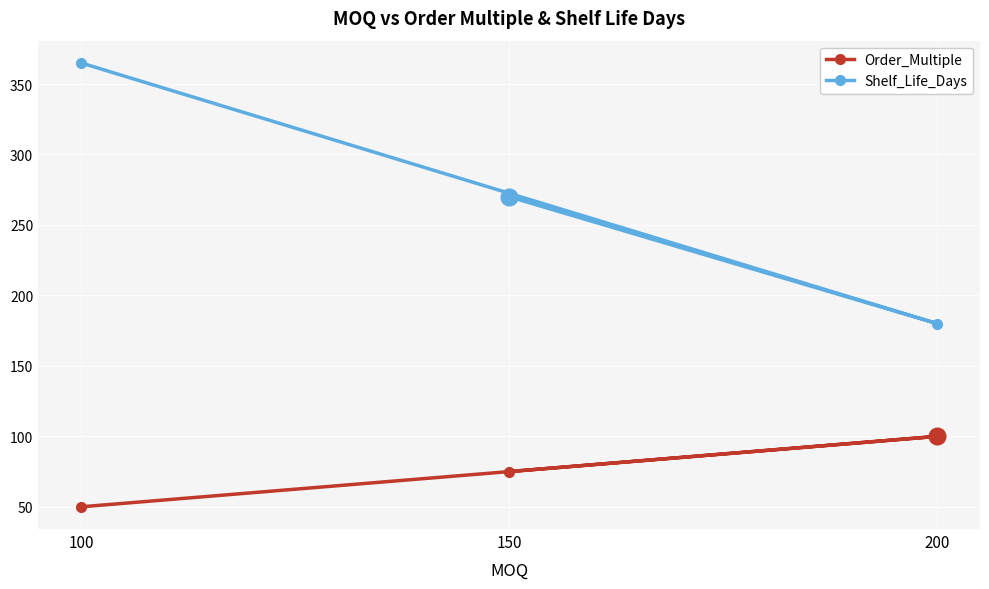

What is the sum of the Shelf_Life_Days values at 150 and 100?

635